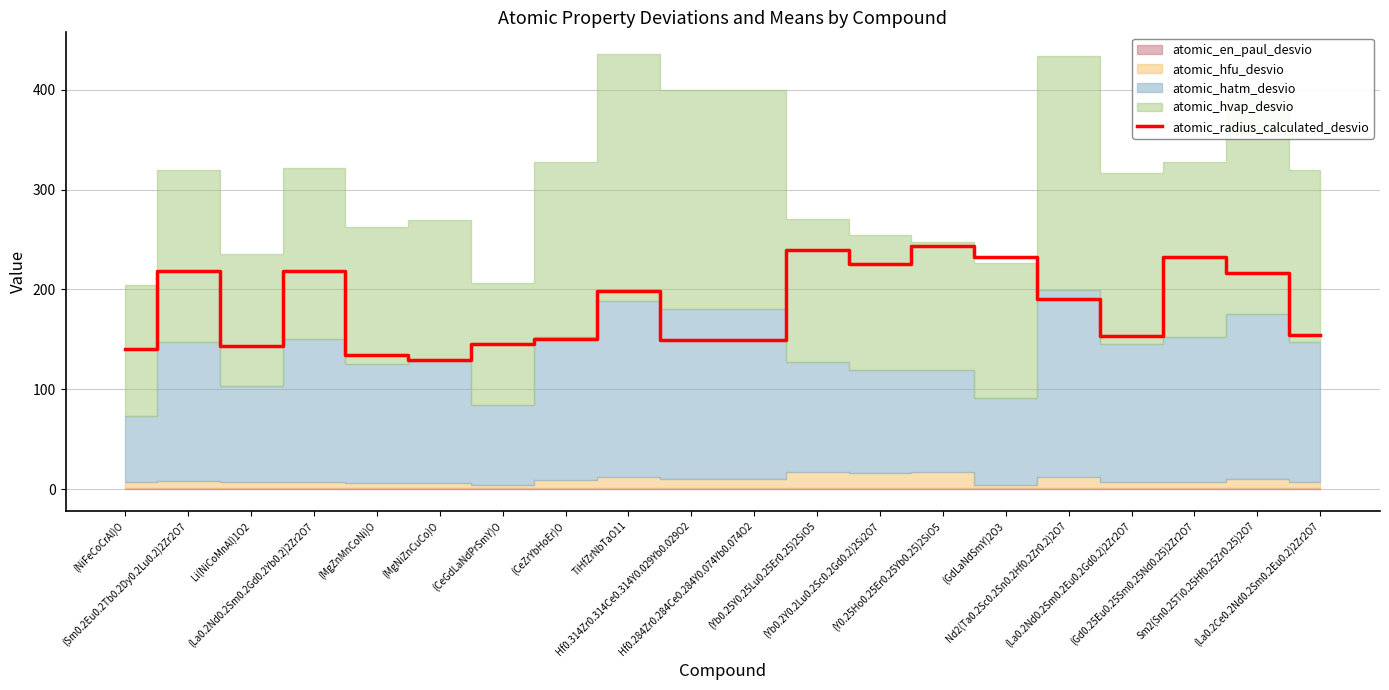

List the labels in order of value, largest first.

(Y0.25Ho0.25Er0.25Yb0.25)2SiO5, (Yb0.25Y0.25Lu0.25Er0.25)2SiO5, (GdLaNdSmY)2O3, (Gd0.25Eu0.25Sm0.25Nd0.25)2Zr2O7, (Yb0.2Y0.2Lu0.2Sc0.2Gd0.2)2Si2O7, (Sm0.2Eu0.2Tb0.2Dy0.2Lu0.2)2Zr2O7, (La0.2Nd0.2Sm0.2Gd0.2Yb0.2)2Zr2O7, Sm2(Sn0.25Ti0.25Hf0.25Zr0.25)2O7, TiHfZrNbTaO11, Nd2(Ta0.2Sc0.2Sn0.2Hf0.2Zr0.2)2O7, (La0.2Ce0.2Nd0.2Sm0.2Eu0.2)2Zr2O7, (La0.2Nd0.2Sm0.2Eu0.2Gd0.2)2Zr2O7, (CeZrYbHoEr)O, Hf0.314Zr0.314Ce0.314Y0.029Yb0.029O2, Hf0.284Zr0.284Ce0.284Y0.074Yb0.074O2, (CeGdLaNdPrSmY)O, Li(NiCoMnAl)1O2, (NiFeCoCrAl)O, (MgZnMnCoNi)O, (MgNiZnCuCo)O